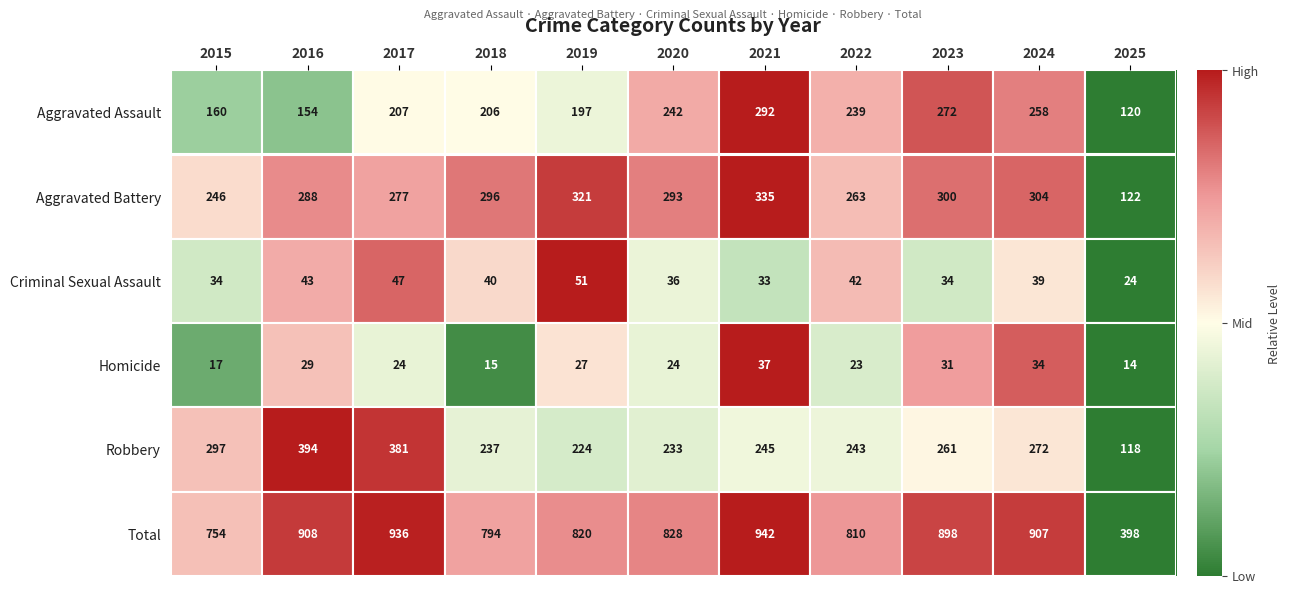

What is the average value of the Total series?

818